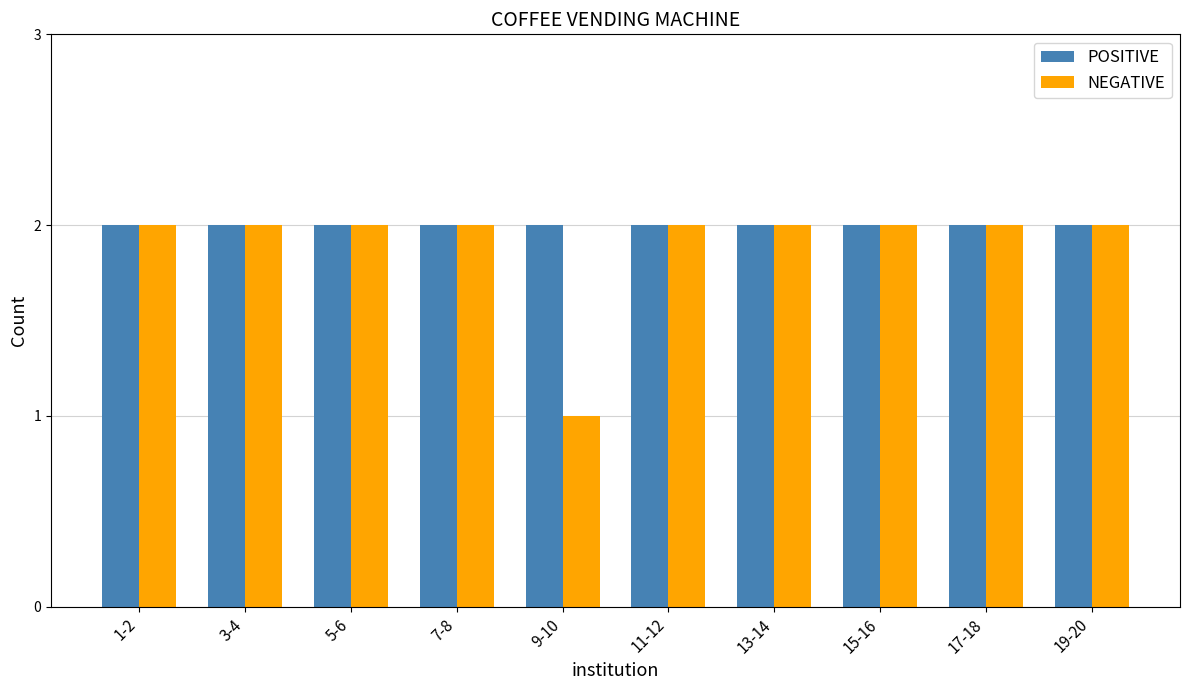

Which series has the widest spread of values?

NEGATIVE